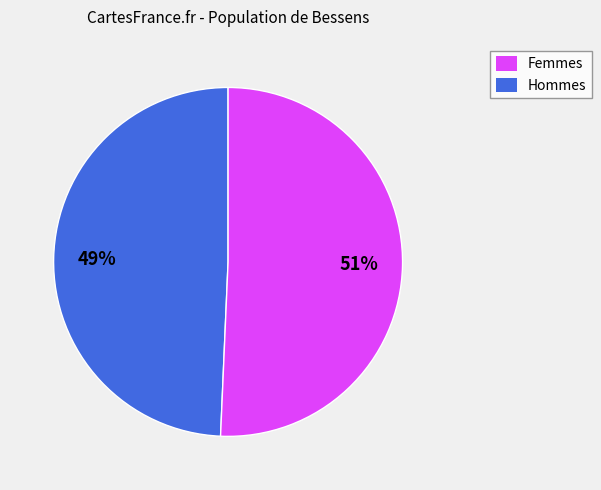

To the nearest percent, what is the average slice percentage?

50%